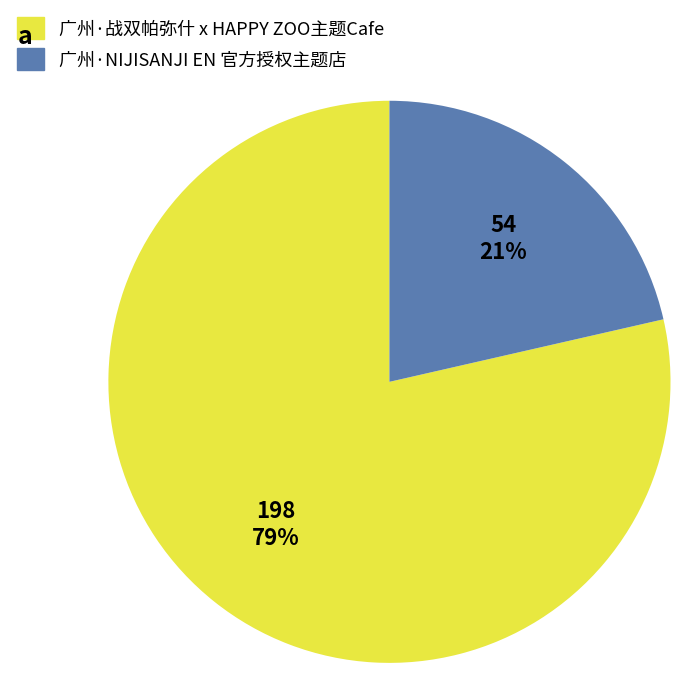

Does any single category account for the majority?

Yes